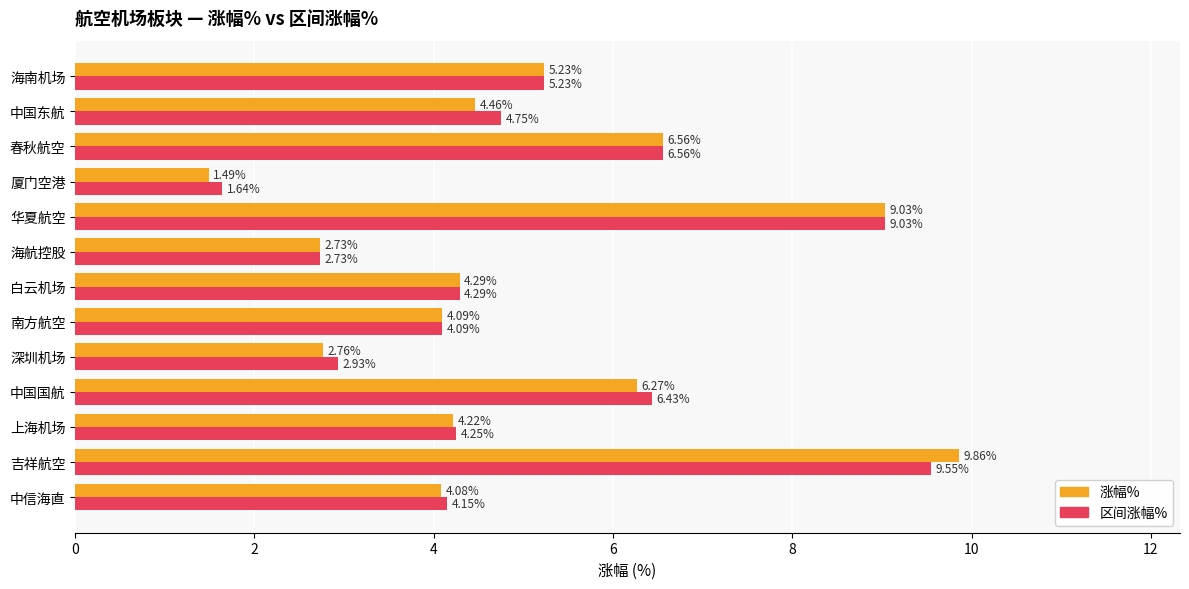

How many data points in 涨幅% are less than 4?

3